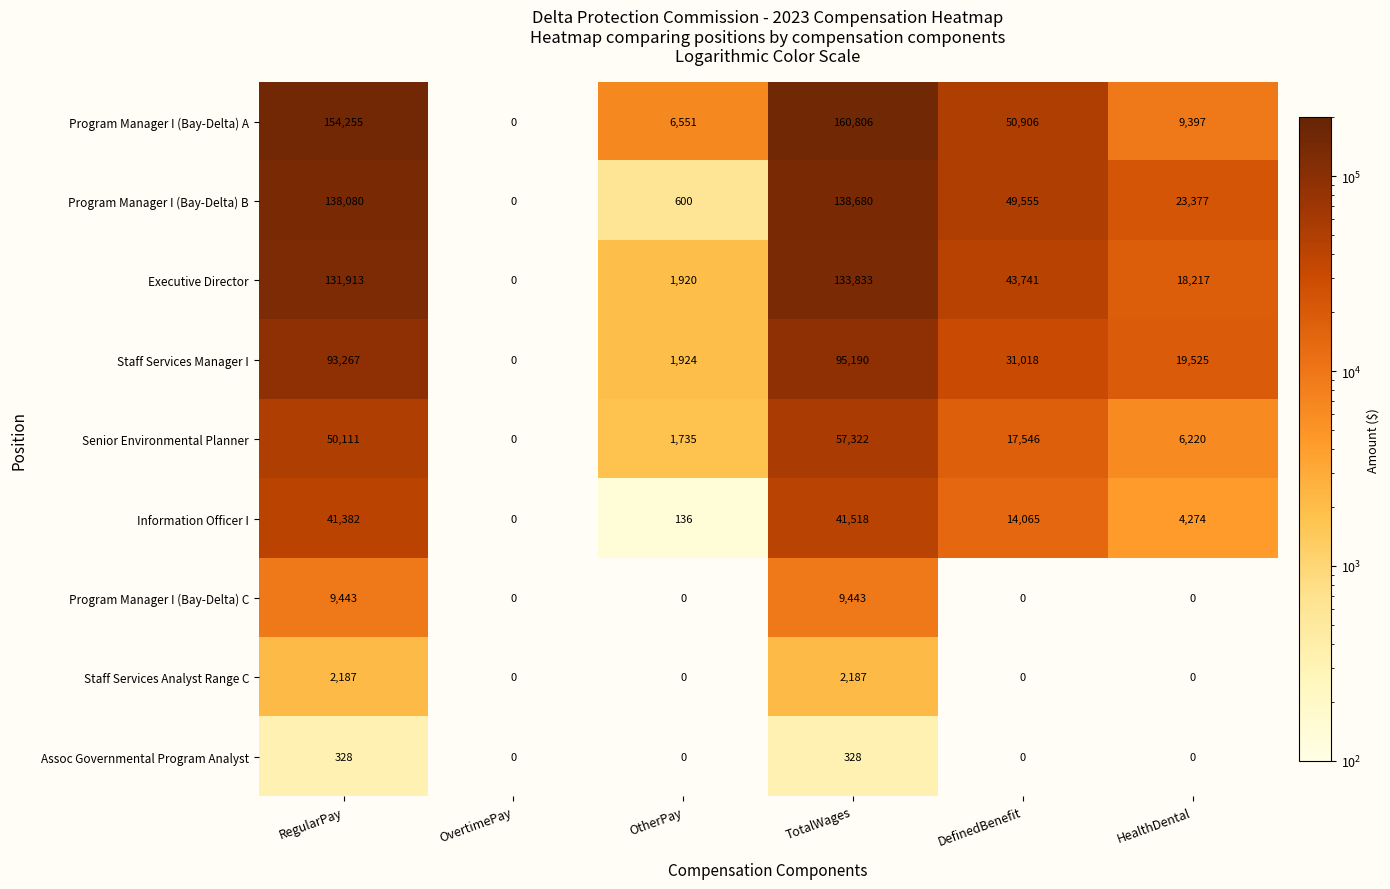

Rank the series at RegularPay from lowest to highest value.

Assoc Governmental Program Analyst, Staff Services Analyst Range C, Program Manager I (Bay-Delta) C, Information Officer I, Senior Environmental Planner, Staff Services Manager I, Executive Director, Program Manager I (Bay-Delta) B, Program Manager I (Bay-Delta) A